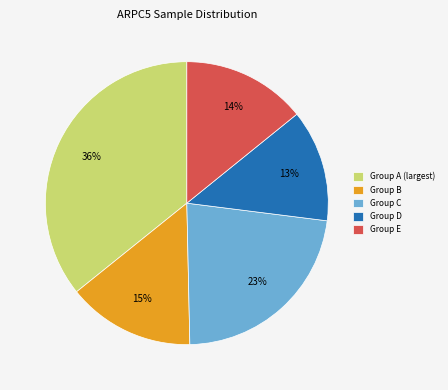

Combined, do Group D and Group C account for over 50%?

No